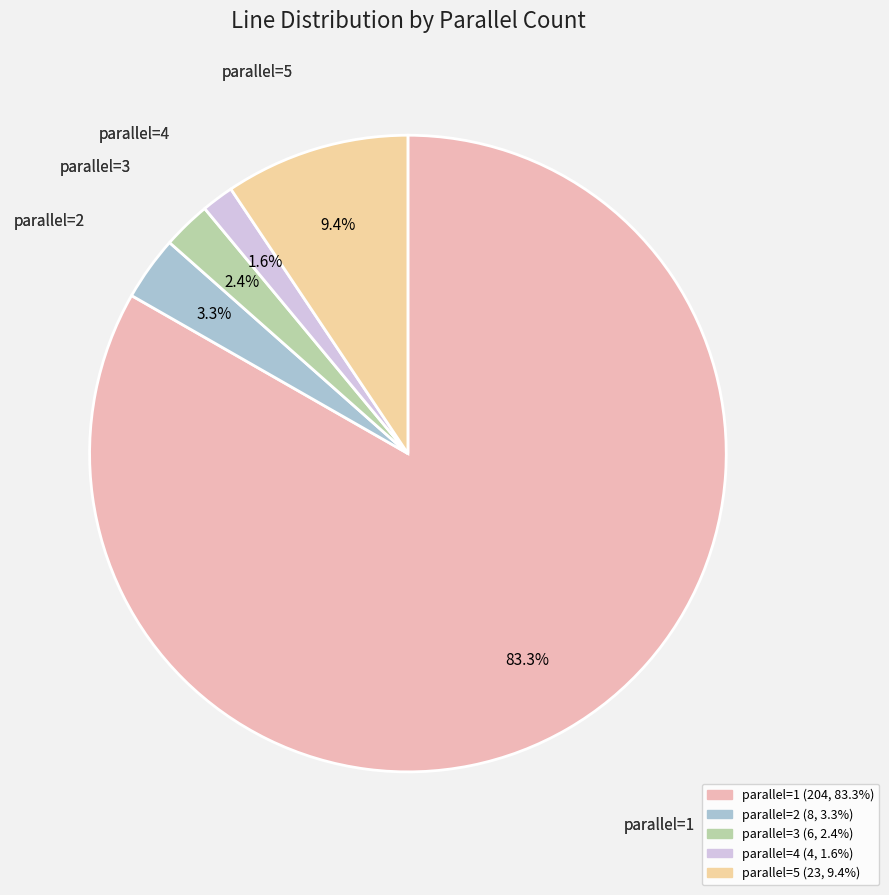

Which category accounts for the majority?

parallel=1